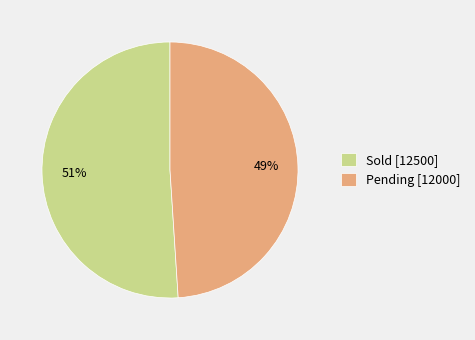

Count the number of slices in the pie.

2